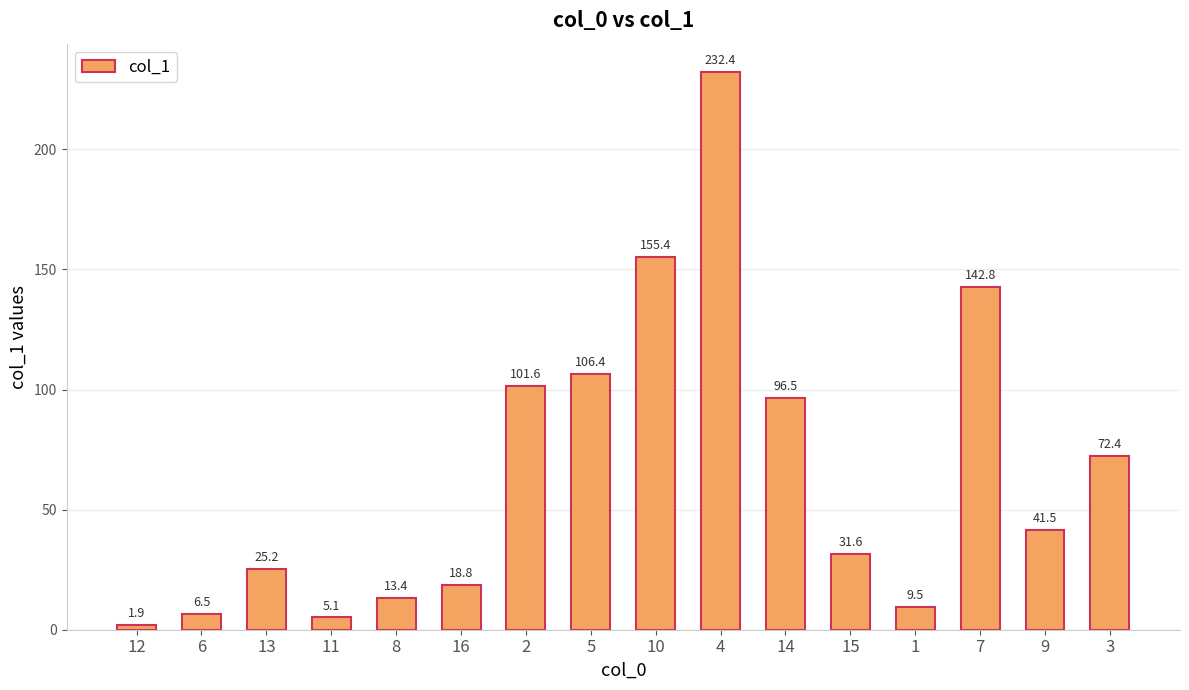

At which label does the data first exceed 41?

2